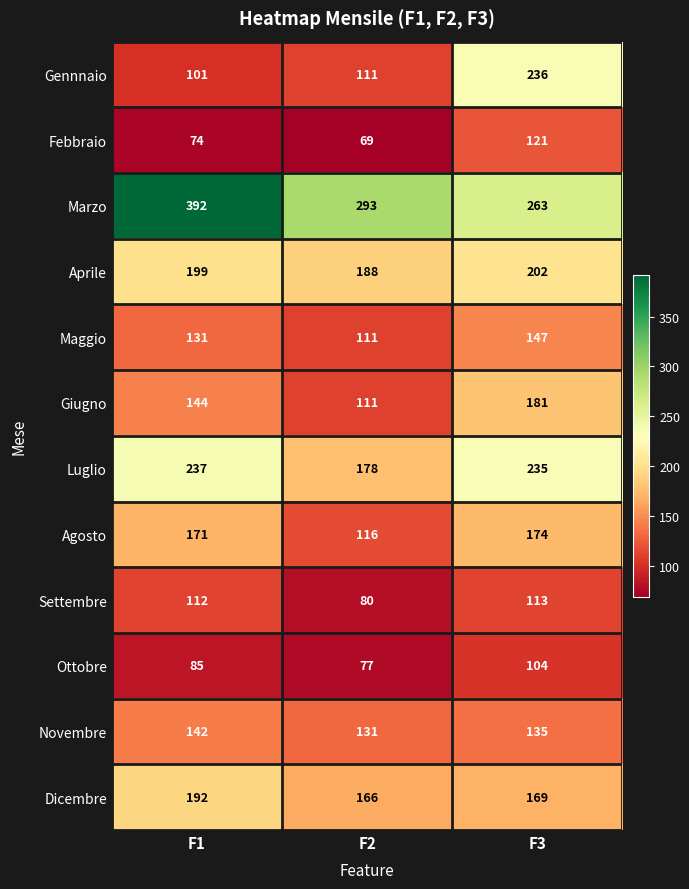

List the series in order of their peak value, highest first.

Marzo, Luglio, Gennnaio, Aprile, Dicembre, Giugno, Agosto, Maggio, Novembre, Febbraio, Settembre, Ottobre